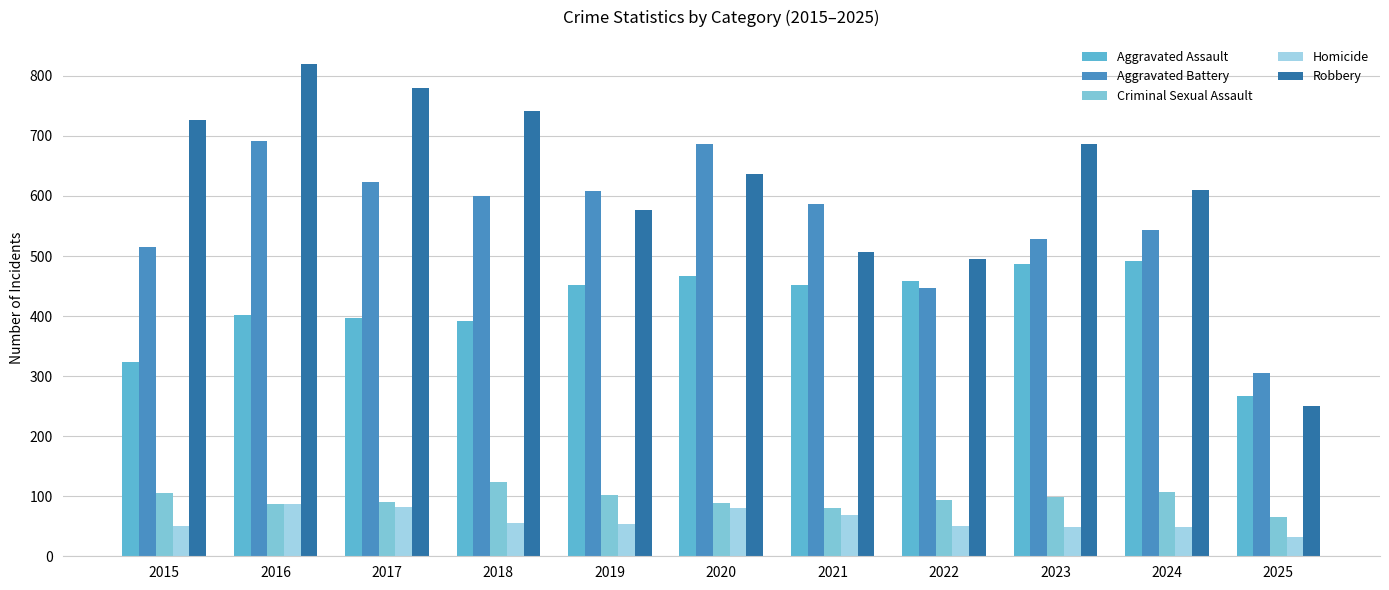

True or false: Aggravated Battery has a value of 277 at 2018.

False